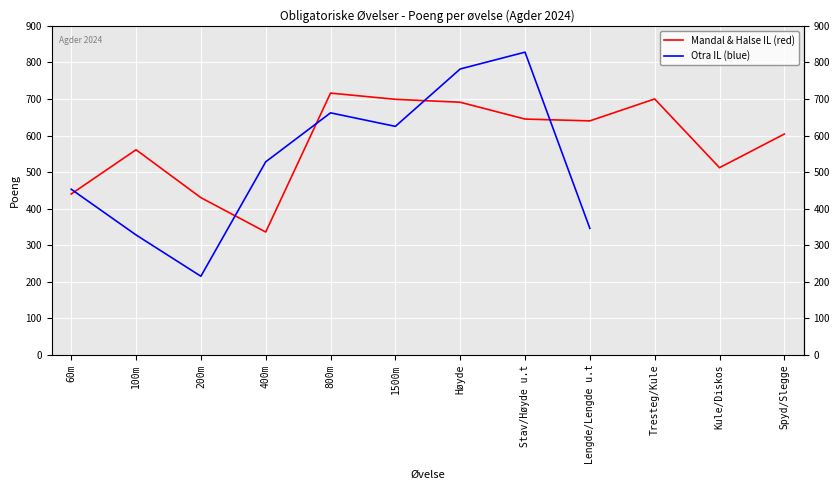

At which category does the data reach its first local peak?

100m